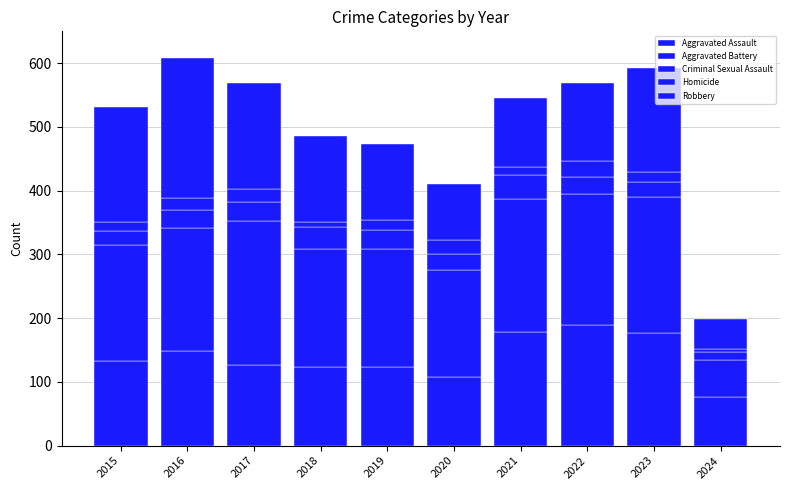

How many categories are shown in the chart?

10